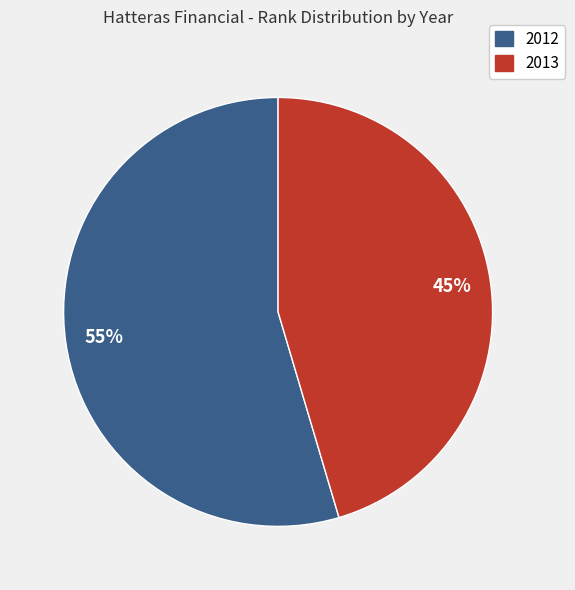

Count the number of slices in the pie.

2